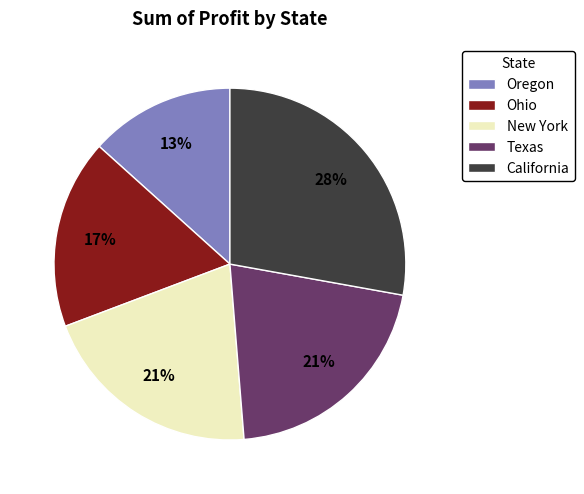

Count the number of slices in the pie.

5